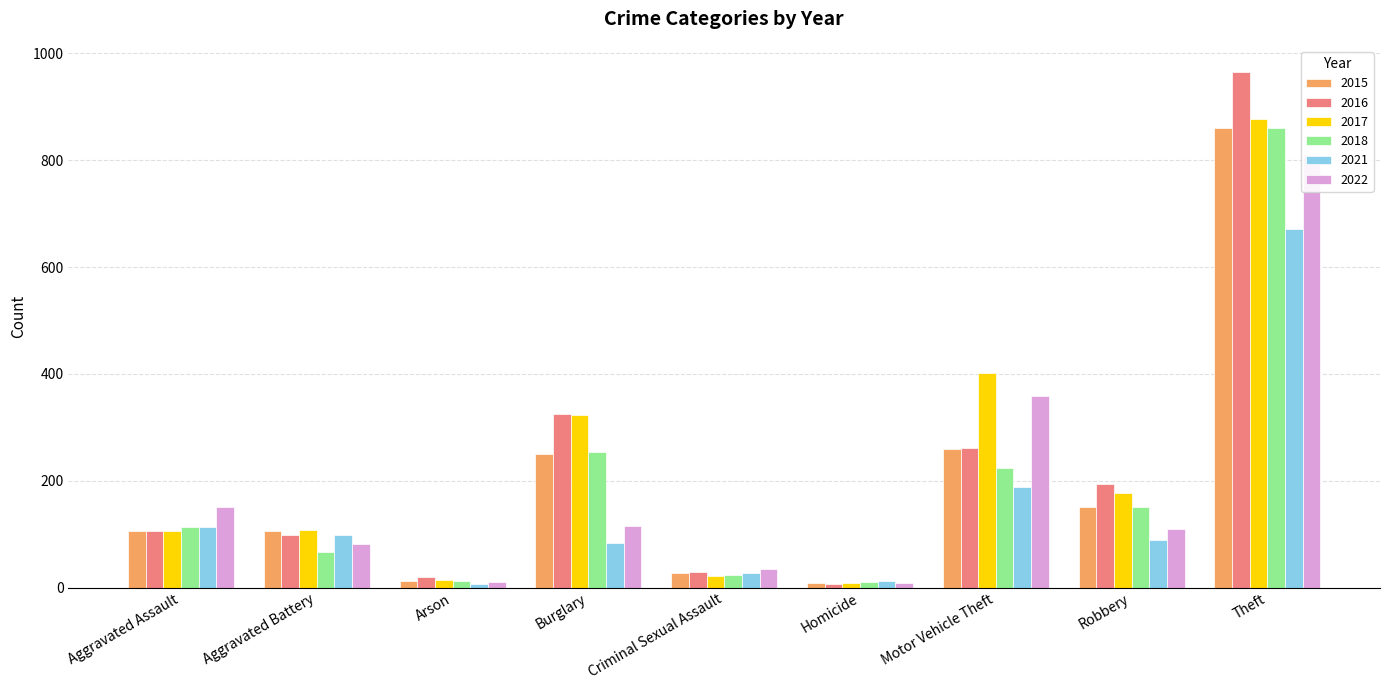

Rank the series by their maximum value, from highest to lowest.

2016, 2017, 2015, 2018, 2022, 2021